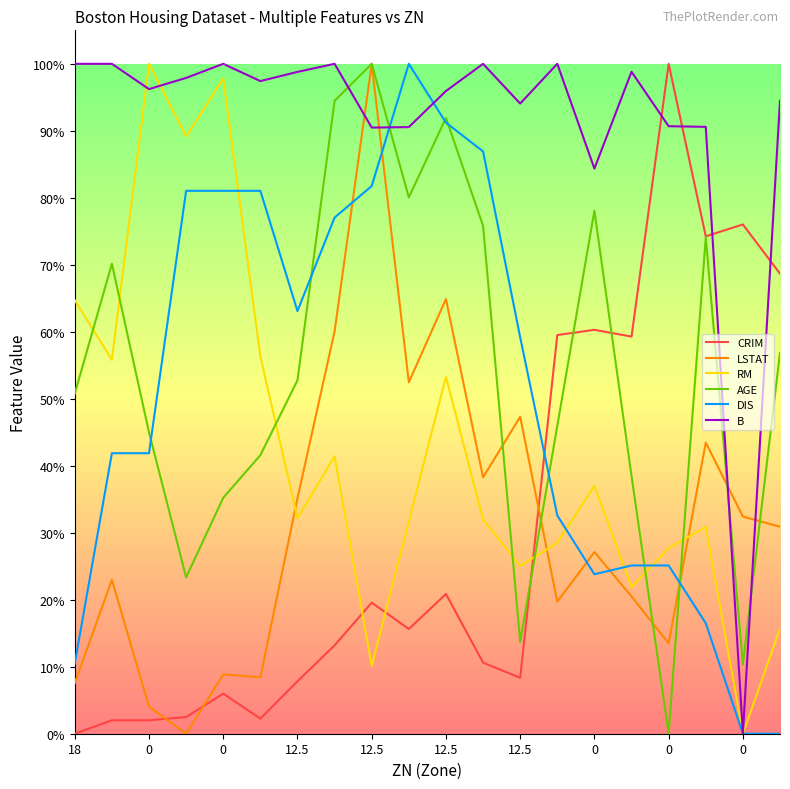

Does the chart have visible grid lines?

No